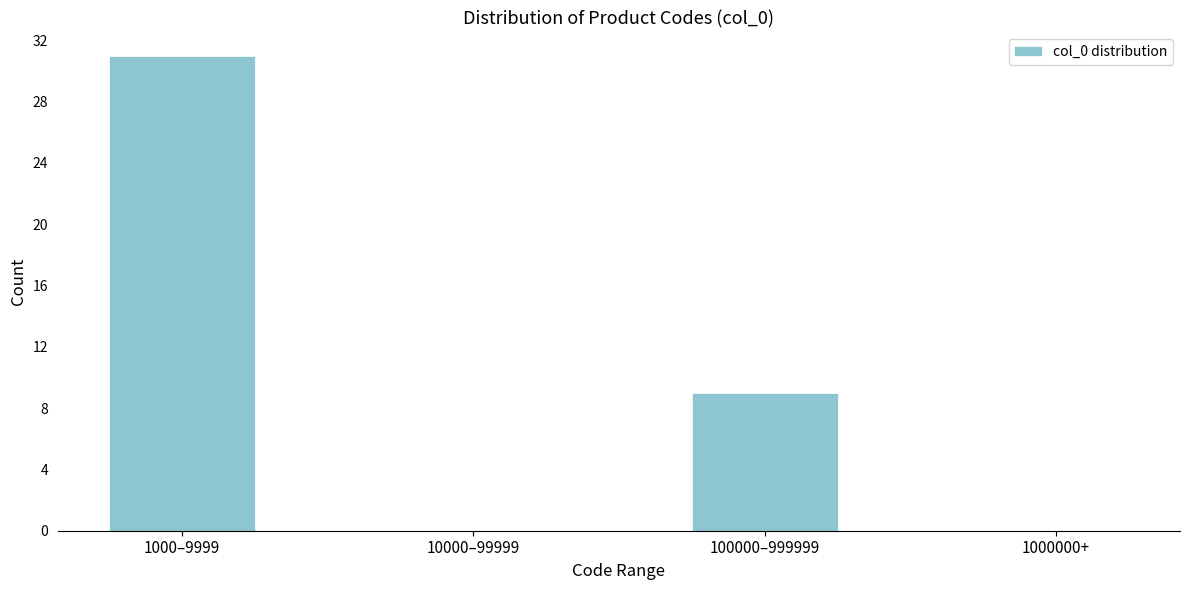

Reading left to right, what are all the values shown in this chart?

1000–9999=31	10000–99999=0	100000–999999=9	1000000+=0